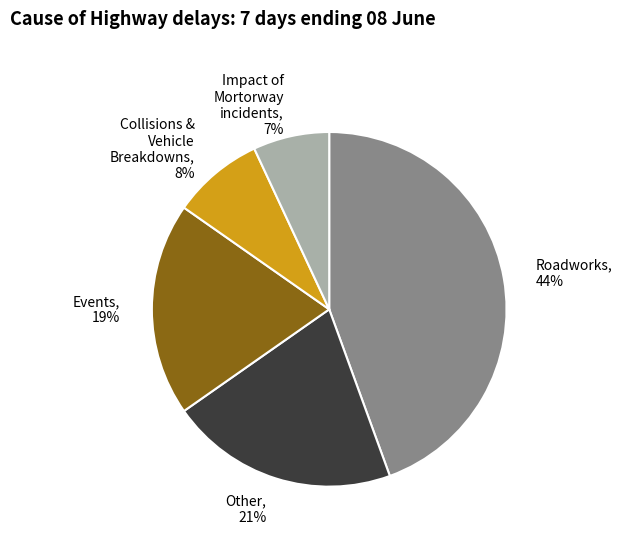

To the nearest percent, what portion does Collisions & Vehicle Breakdowns, 8% represent?

8%